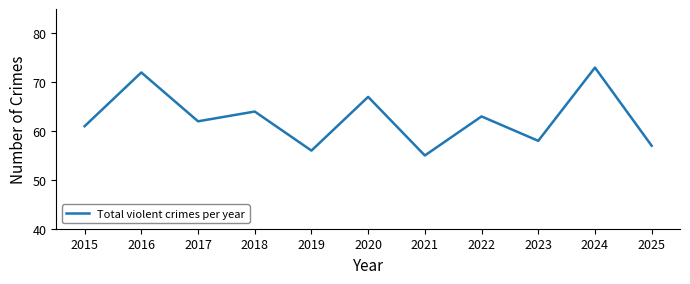

How many series are shown in this chart?

1